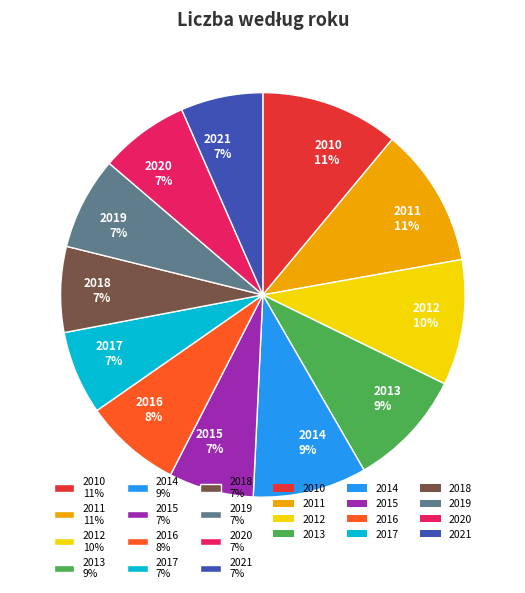

Between 2019 and 2015, which is larger?

2019